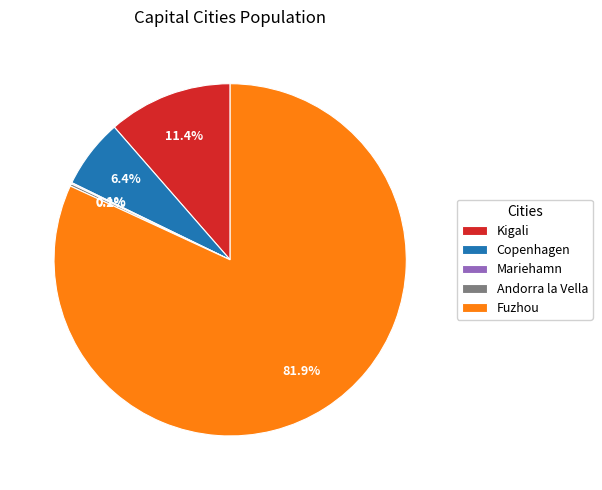

Which has a higher value, Kigali or Copenhagen?

Kigali